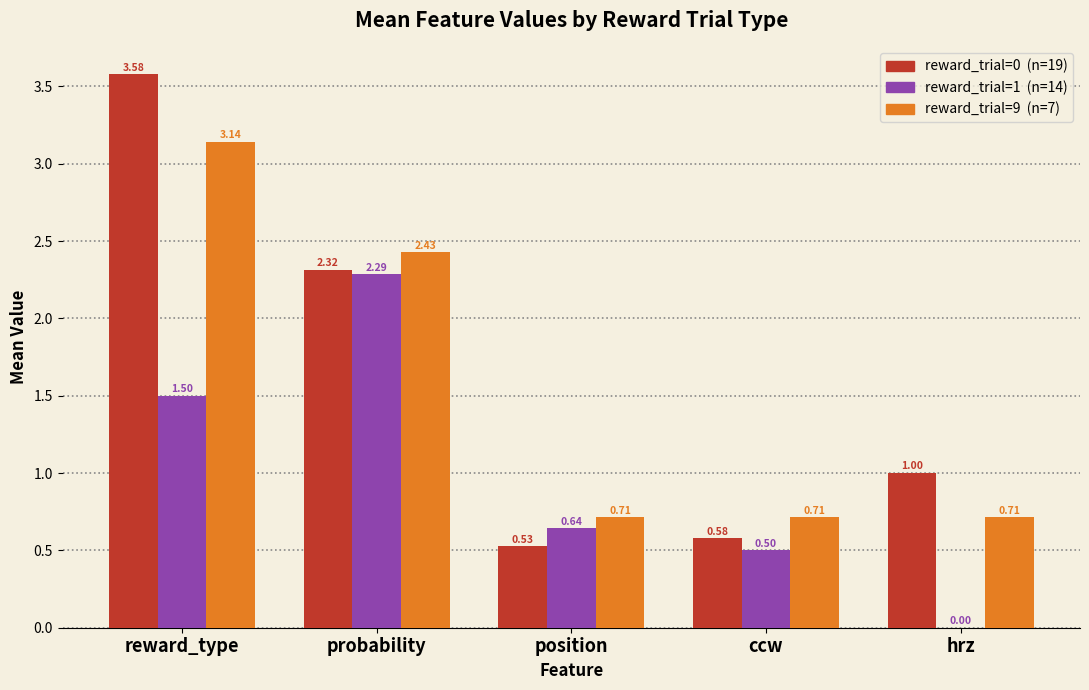

How many distinct data groups are displayed?

3